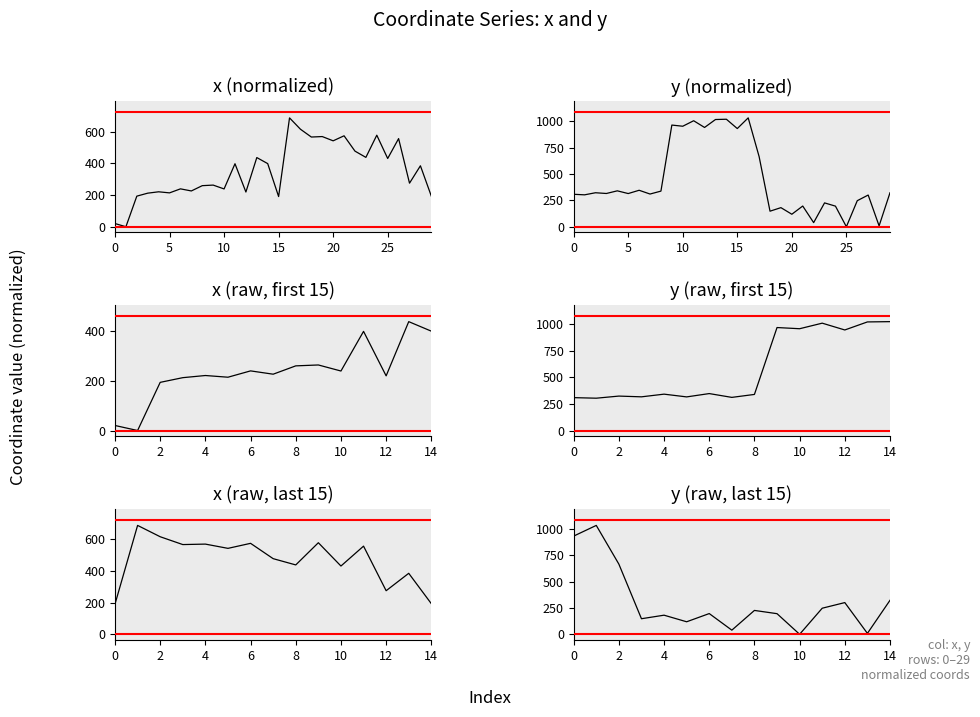

Which series has the largest total across all categories?

y